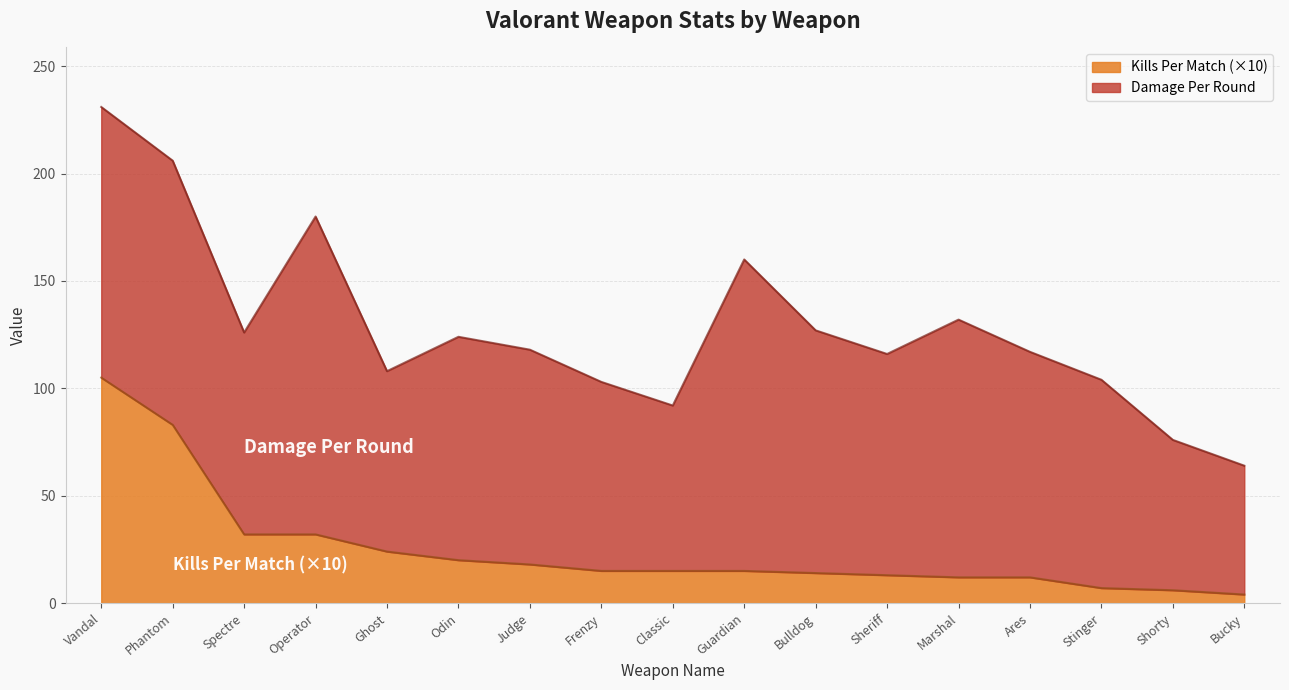

Reading left to right, extract all data points from this chart.

105	83	32	32	24	20	18	15	15	15	14	13	12	12	7	6	4